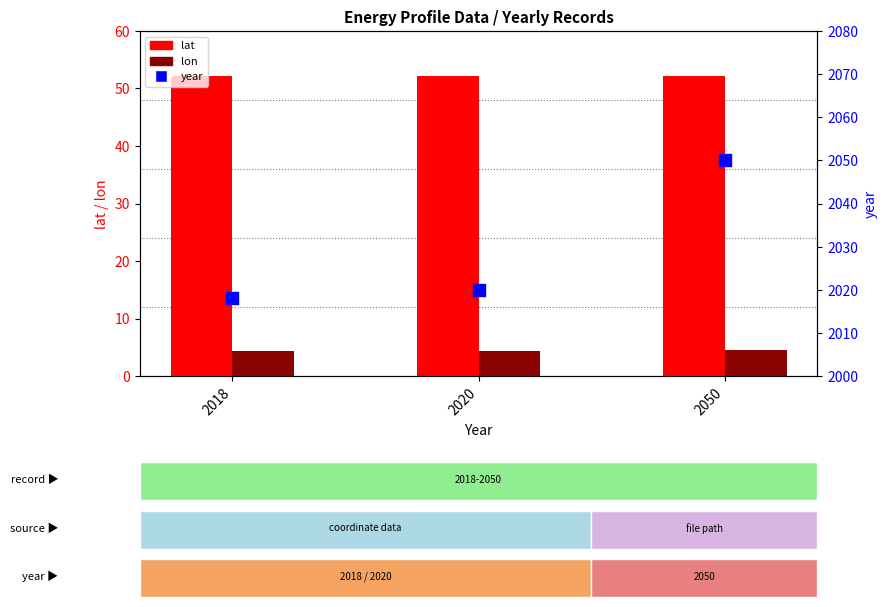

At which category is the sum across all series the highest?

2050